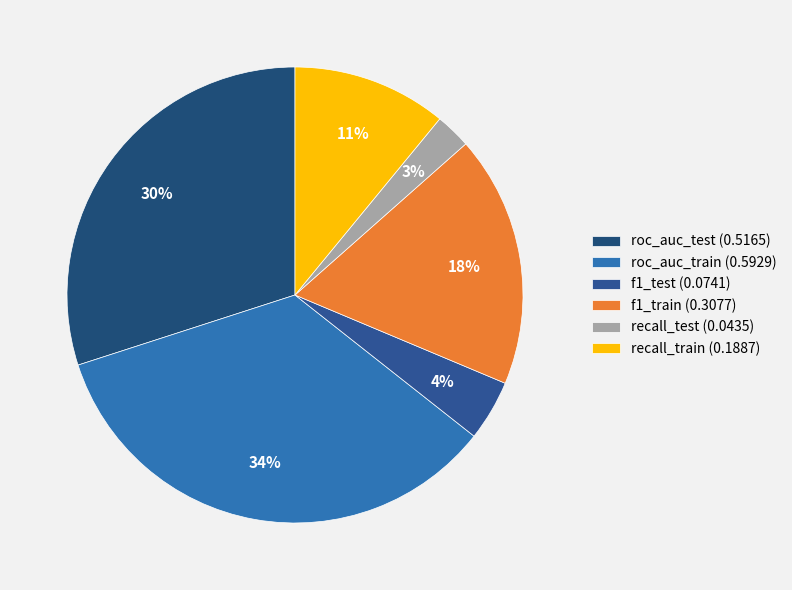

Count the number of slices in the pie.

6